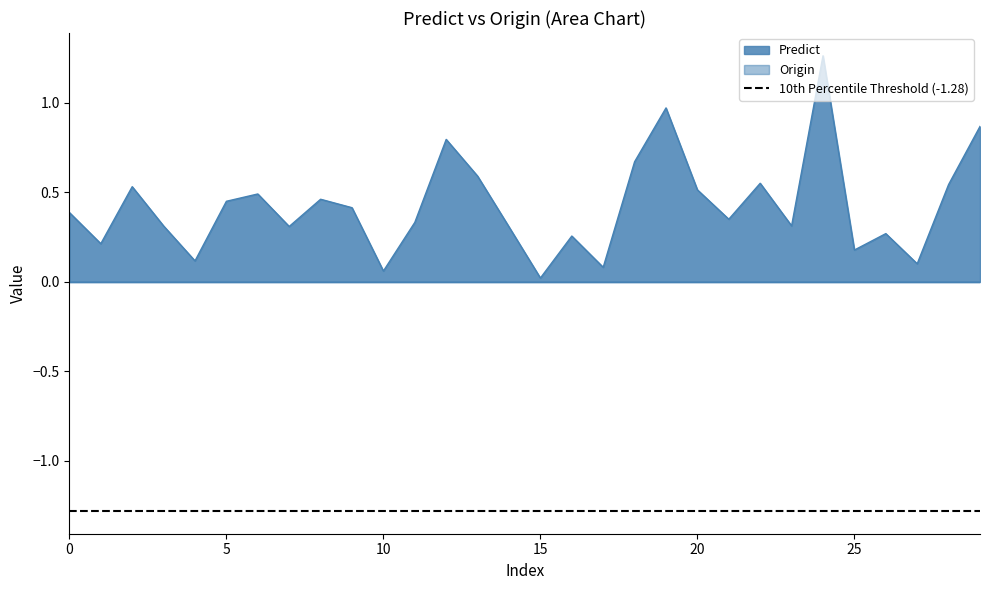

What is the maximum value shown in the chart?

1.3